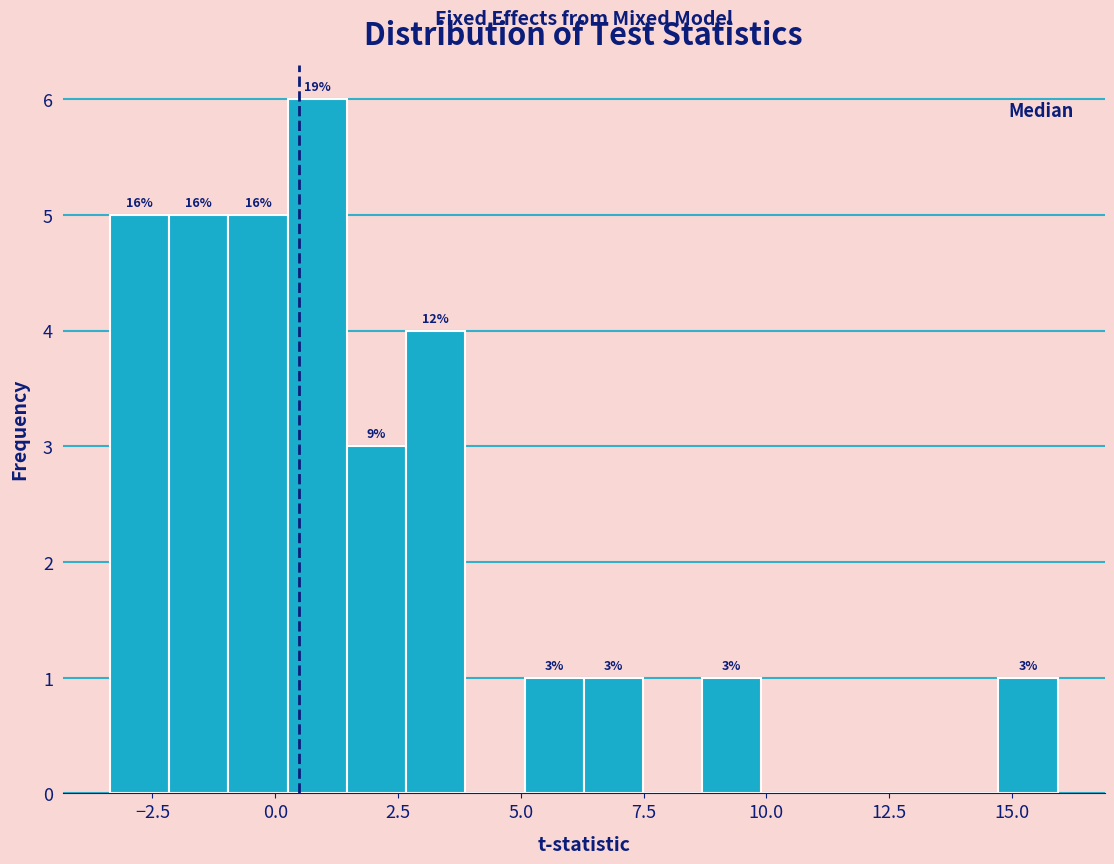

Around what value on the x-axis is the tallest bar? Give the approximate position of its centre, as read against the axis.

1.0